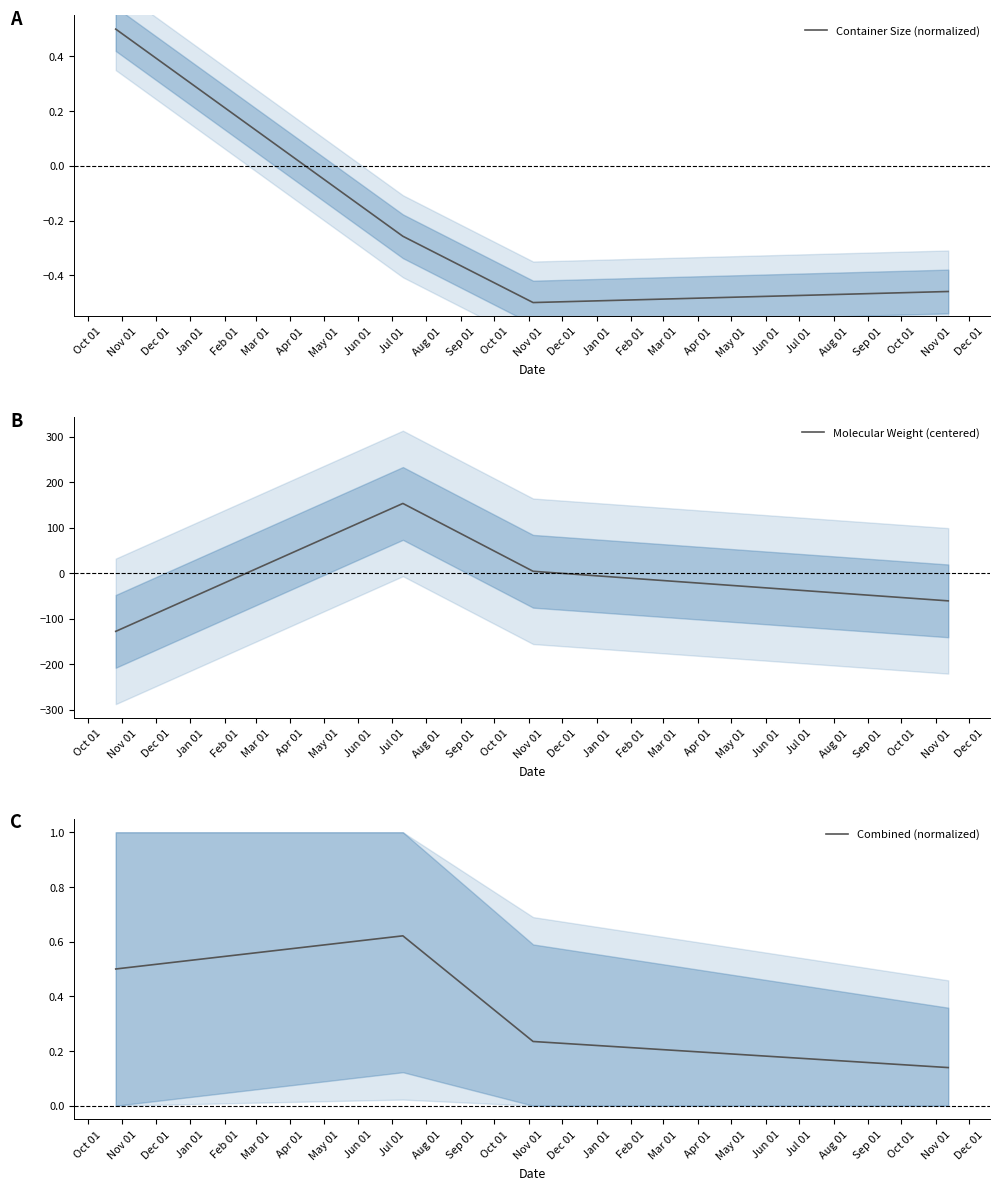

What is the minimum value for Molecular Weight (centered)?

-127.9